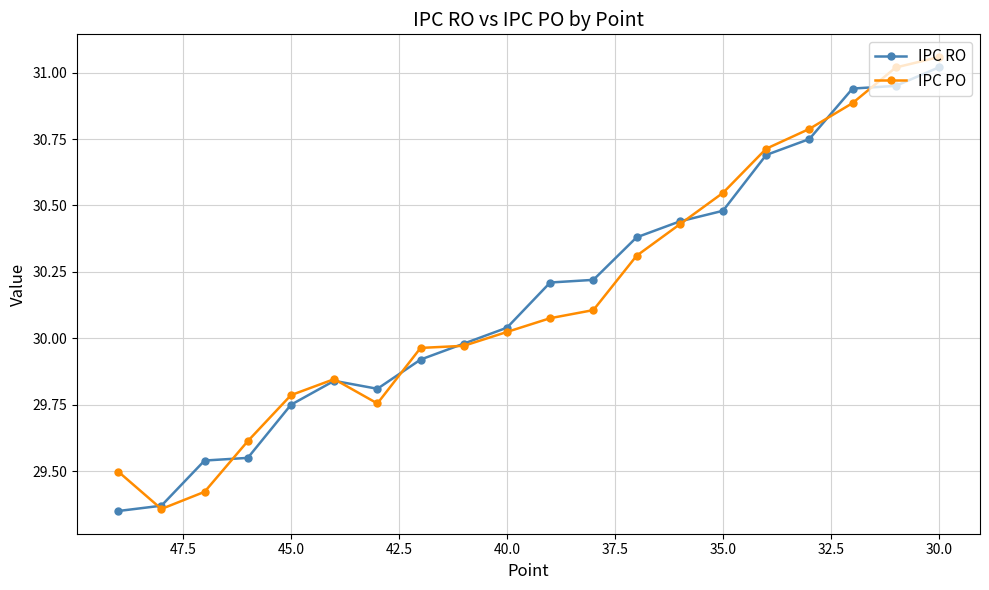

What is the sum of all IPC PO values?

603.2